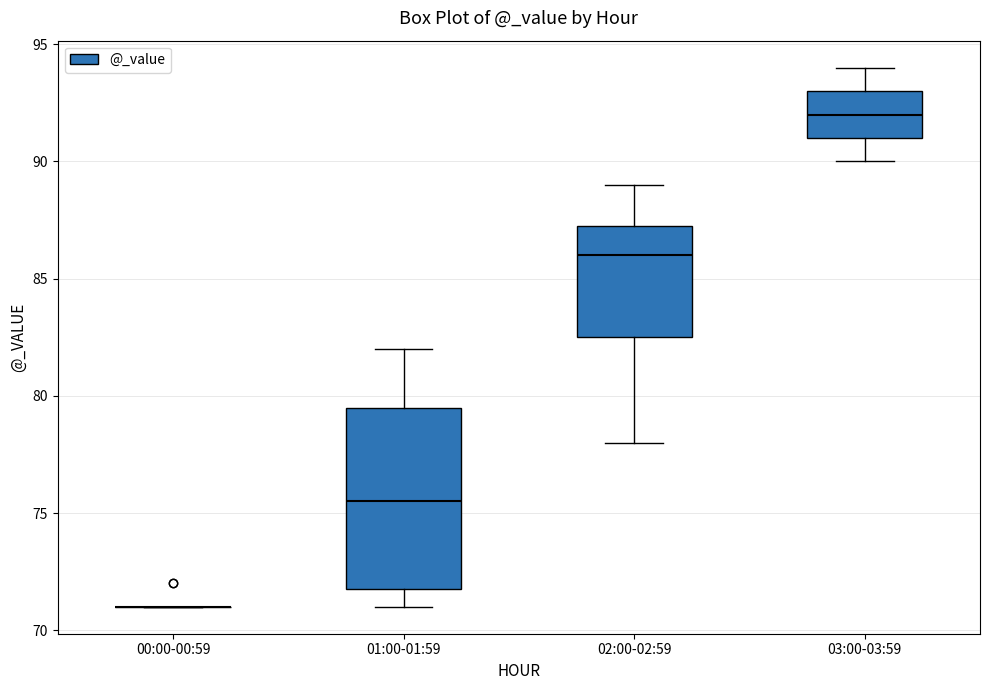

Reading left to right, read every box against the y-axis: the position of its median line, the range the box covers, and the ends of its whiskers. The values are not printed on the chart, so give them approximately, as read against the axis.

00:00-00:59: box collapsed to a line at 71.0, whiskers 71.0 to 71.0
01:00-01:59: median 75.5, box 72.0 to 79.5, whiskers 71.0 to 82.0
02:00-02:59: median 86.0, box 82.5 to 87.5, whiskers 78.0 to 89.0
03:00-03:59: median 92.0, box 91.0 to 93.0, whiskers 90.0 to 94.0